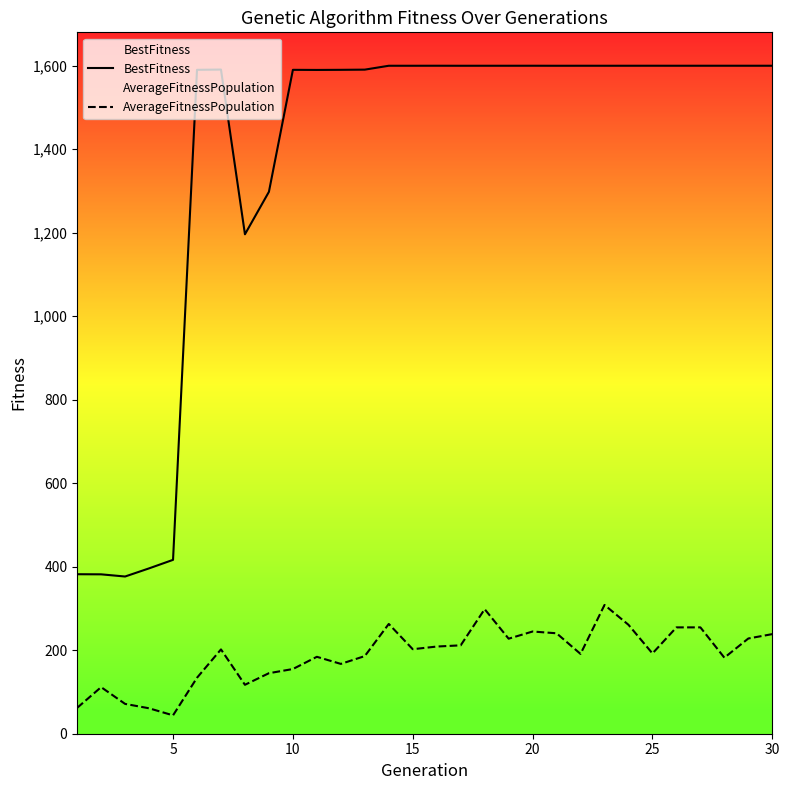

Which series has the largest total across all categories?

BestFitness